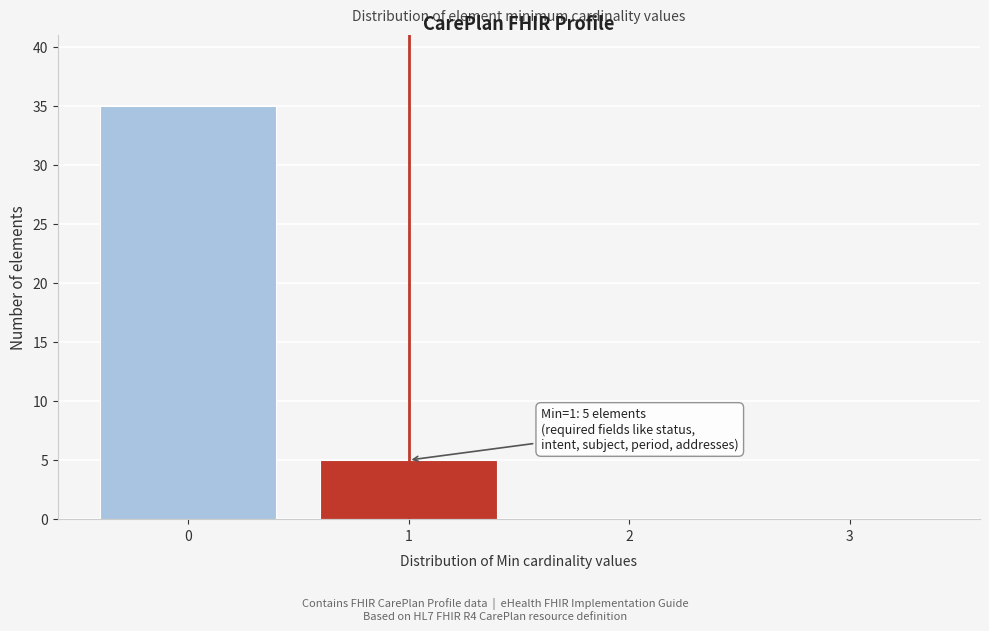

Reading right to left, what are all the values shown in this chart?

3=0	2=0	1=5	0=35